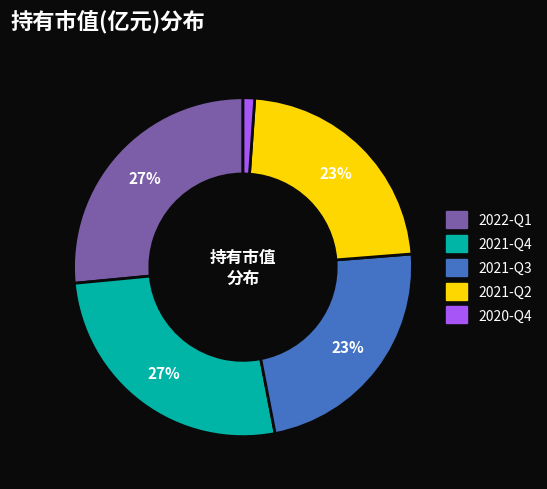

Is the sum of 2021-Q2 and 2021-Q3 greater than half?

No